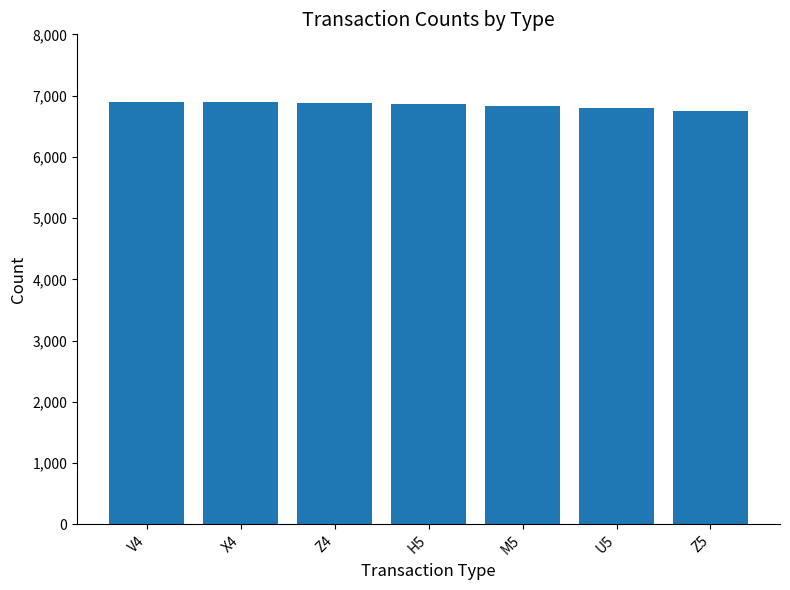

What is the difference between the maximum and minimum values?

144